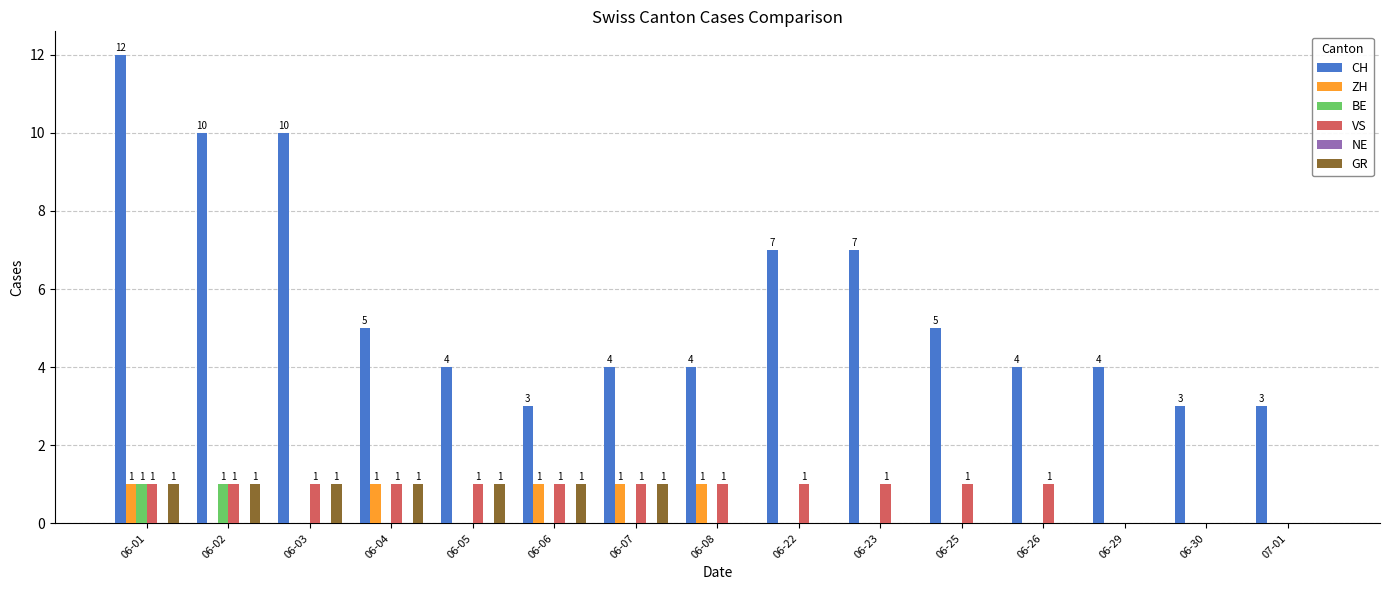

True or false: BE has a value of 1 at 06-02.

True